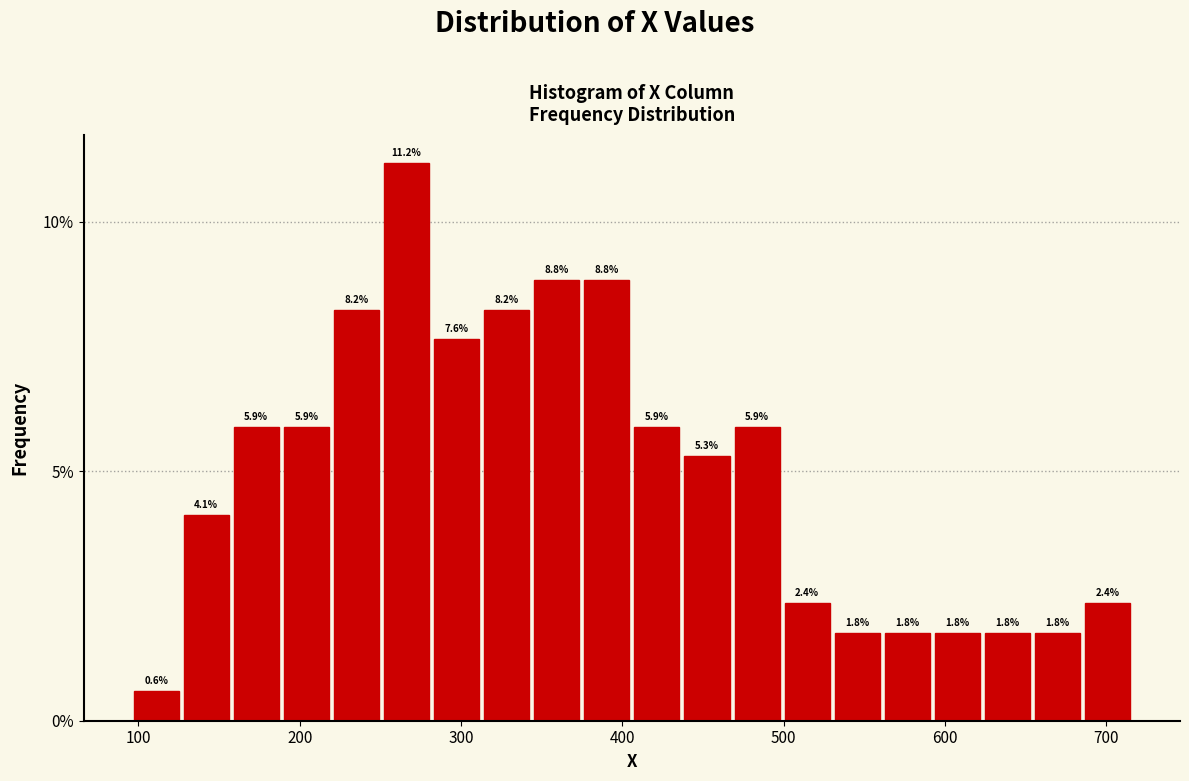

Around what value on the x-axis is the tallest bar? Give the approximate position of its centre, as read against the axis.

270